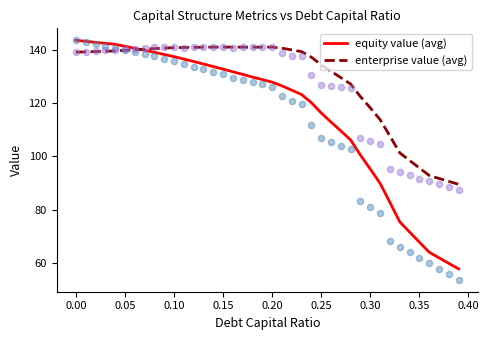

At how many categories does at least one series exceed 86?

40